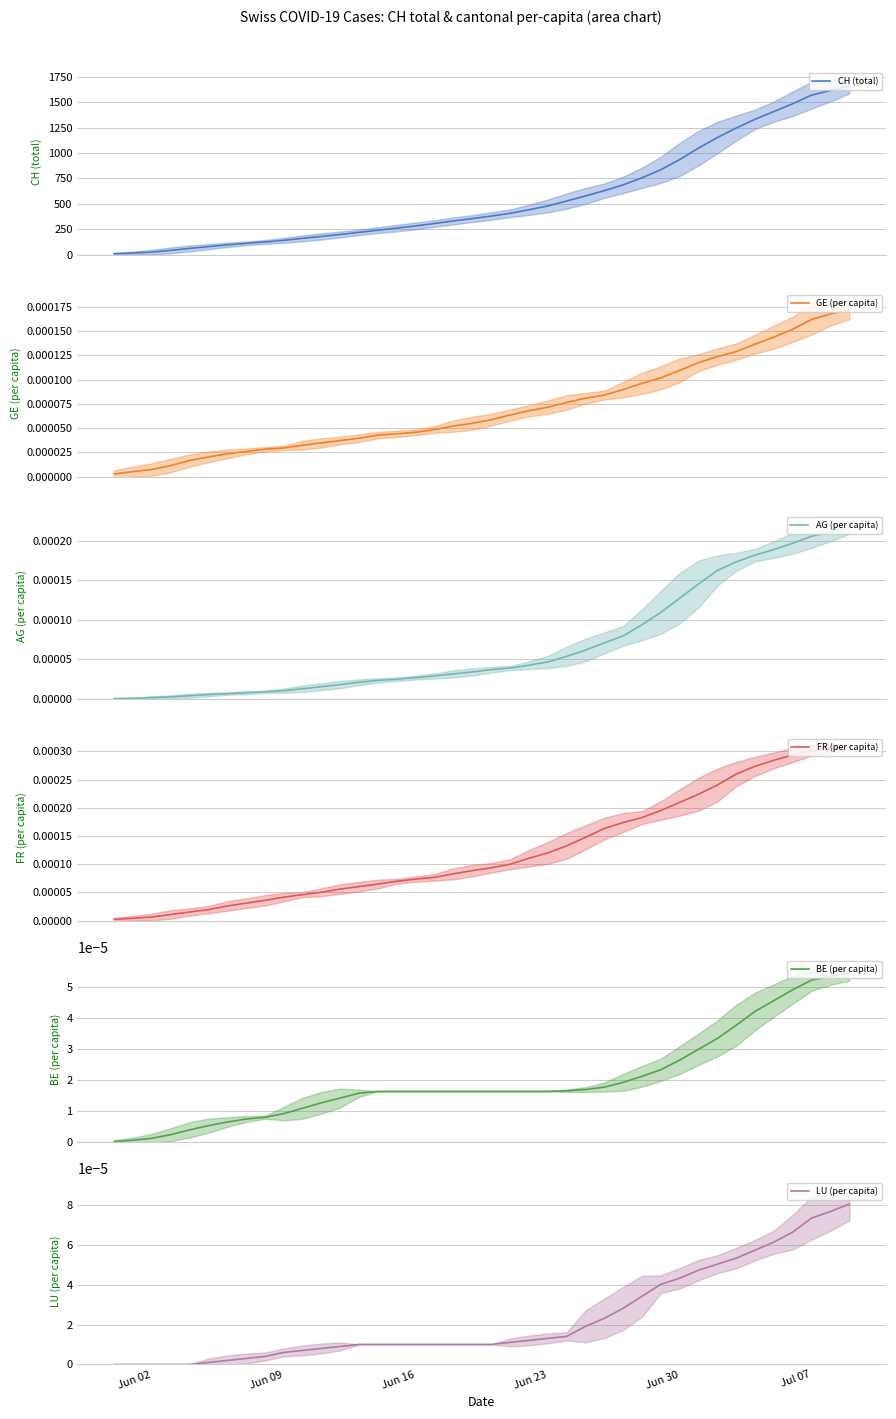

List the series in order of their peak value, lowest first.

BE (per capita), LU (per capita), GE (per capita), AG (per capita), FR (per capita), CH (total)